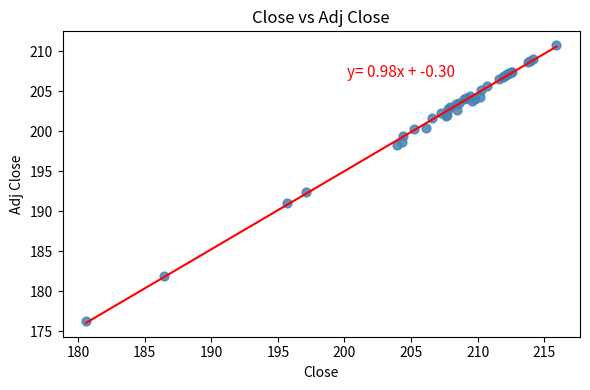

What Y value in the scatter plot is closest to 193?

192.4